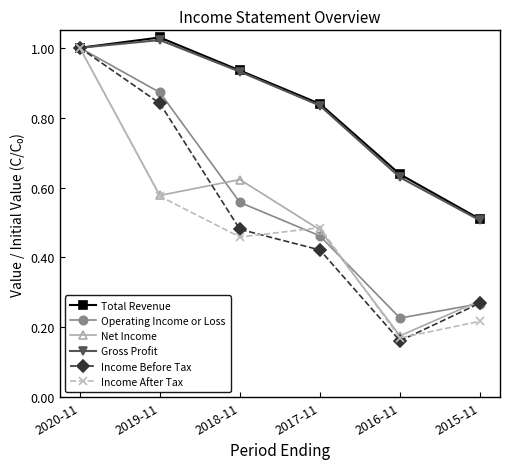

What is the label of the 5th point from the left?

2016-11